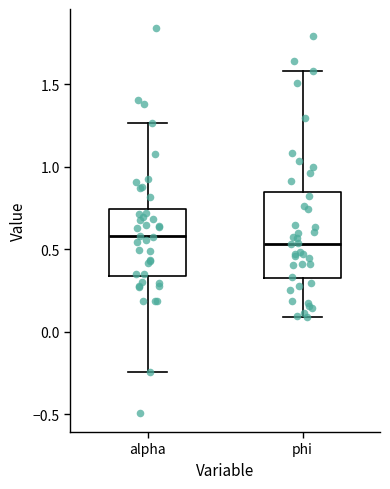

Reading left to right, read every box against the y-axis: the position of its median line, the range the box covers, and the ends of its whiskers. The values are not printed on the chart, so give them approximately, as read against the axis.

alpha: median 0.60, box 0.35 to 0.75, whiskers -0.25 to 1.25
phi: median 0.55, box 0.30 to 0.85, whiskers 0.10 to 1.60